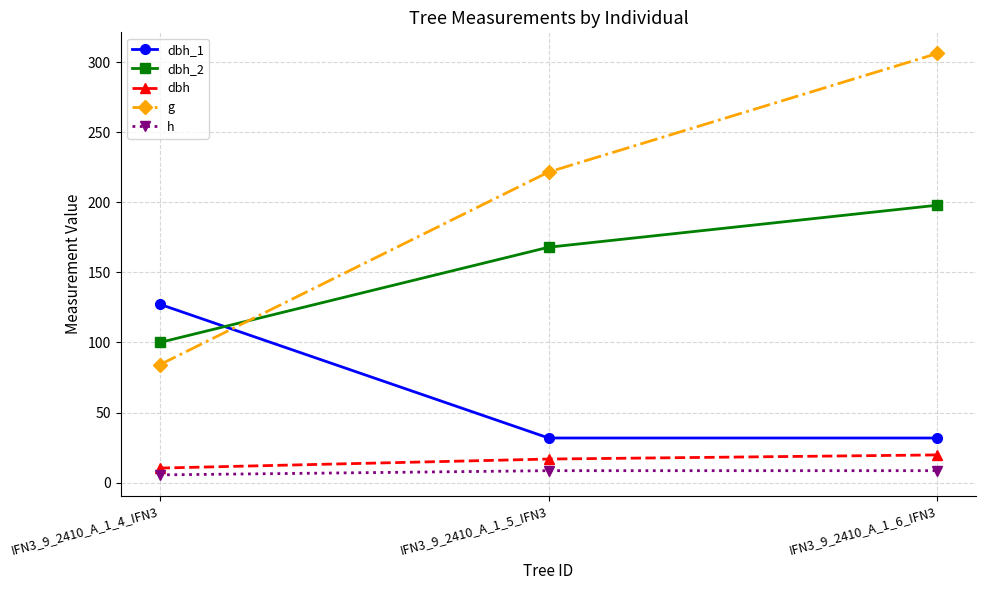

Does the chart have visible grid lines?

Yes